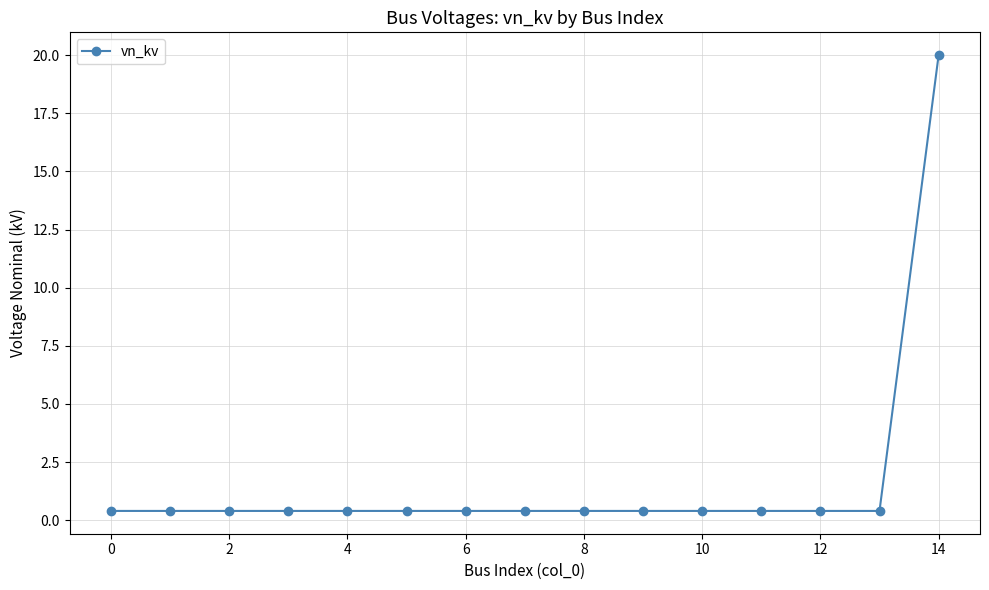

What is the greatest value displayed?

20.0